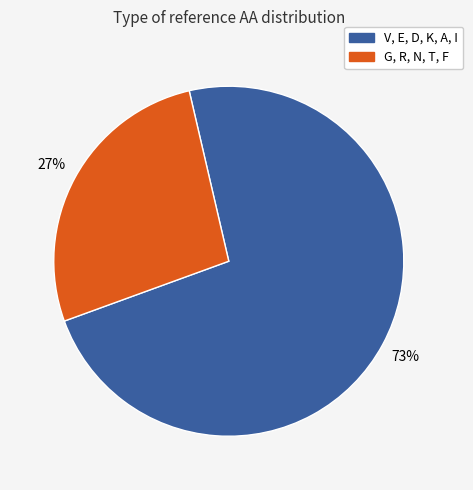

How many segments does this pie chart have?

2